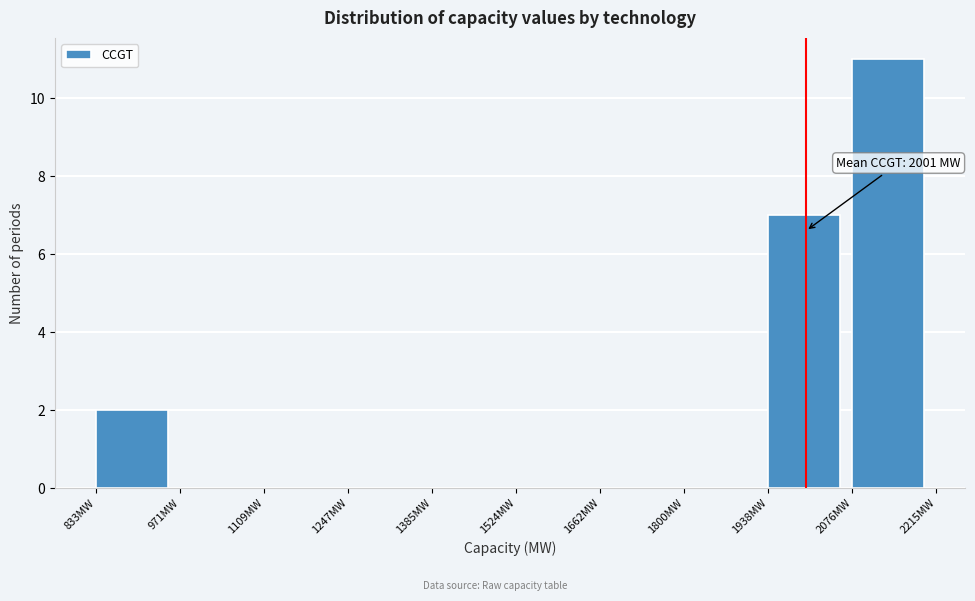

Which range on the x-axis has the tallest bar?

2080 to 2220